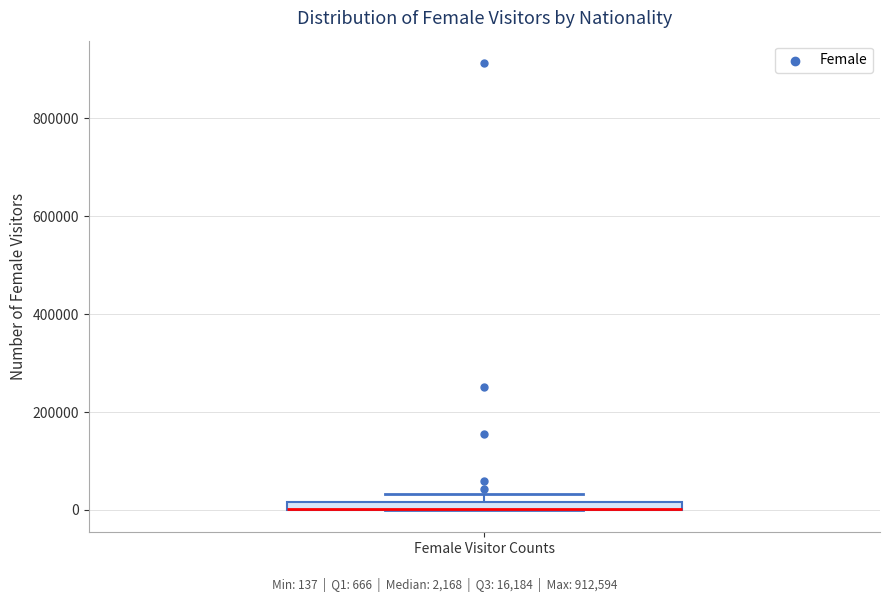

Where is the upper edge of the box for Female Visitor Counts on the y-axis? The values are not printed on the chart, so give them approximately, as read against the axis.

20000